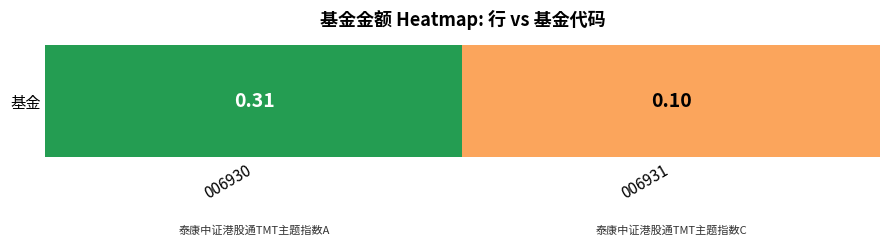

Reading right to left, list all the values displayed in this chart.

006931=0.1	006930=0.3